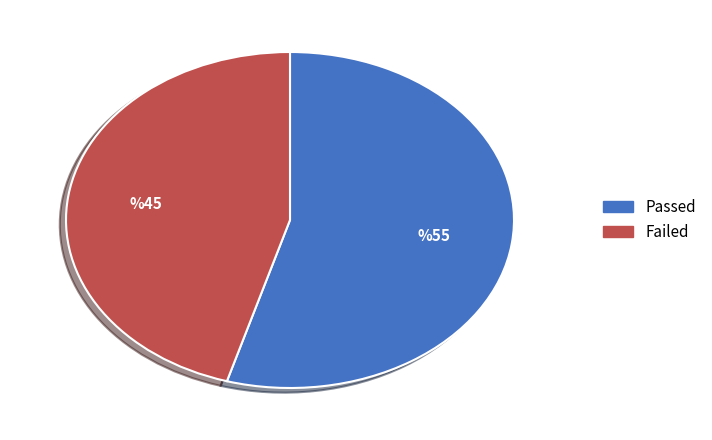

Is the sum of Passed and Failed greater than half?

Yes